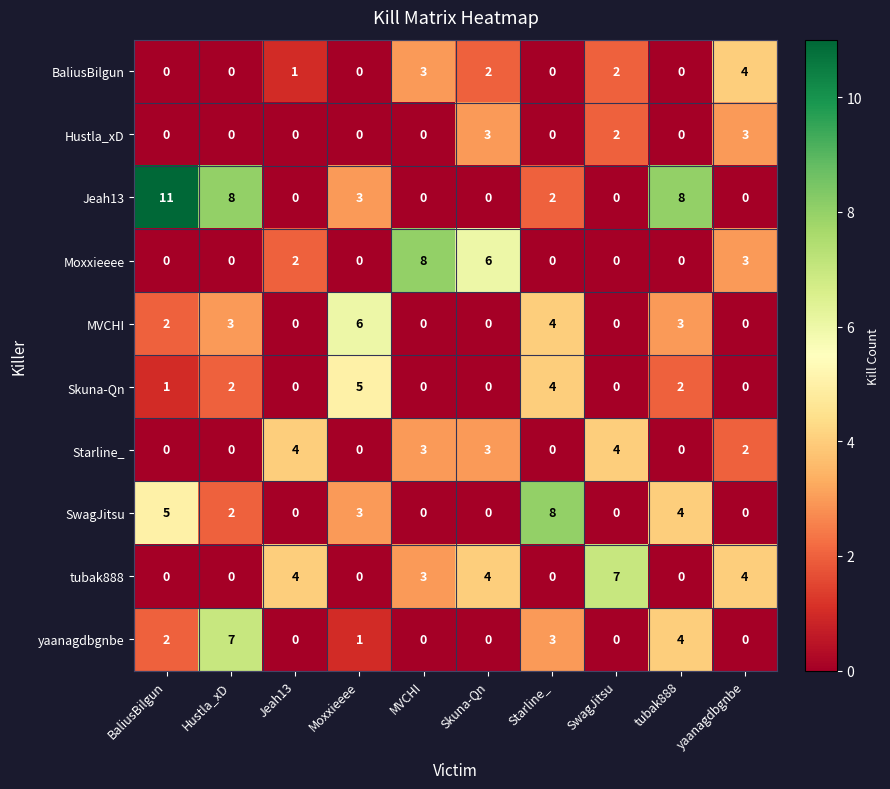

True or false: yaanagdbgnbe has a value of 1 at Moxxieeee.

True